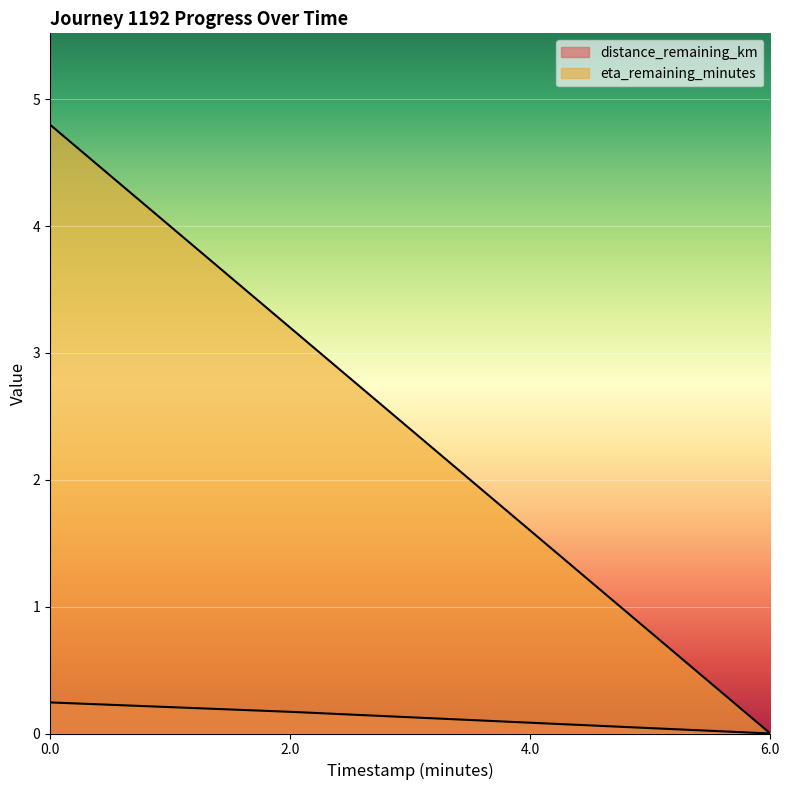

How many lines are shown in the chart?

2